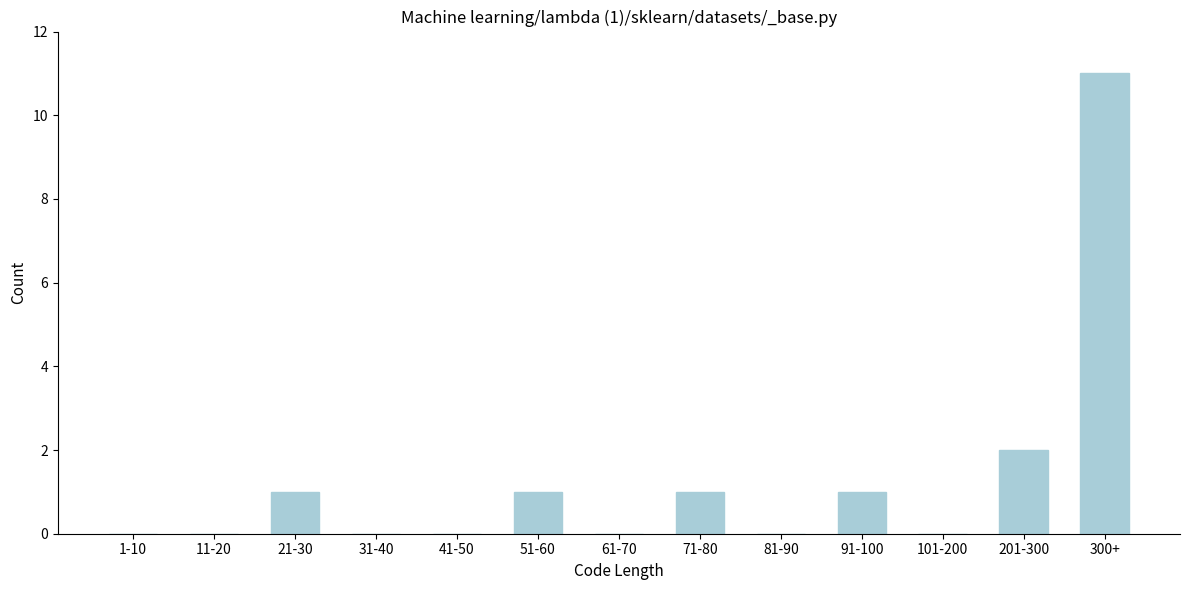

Reading right to left, what are all the values shown in this chart?

300+=11	201-300=2	101-200=0	91-100=1	81-90=0	71-80=1	61-70=0	51-60=1	41-50=0	31-40=0	21-30=1	11-20=0	1-10=0